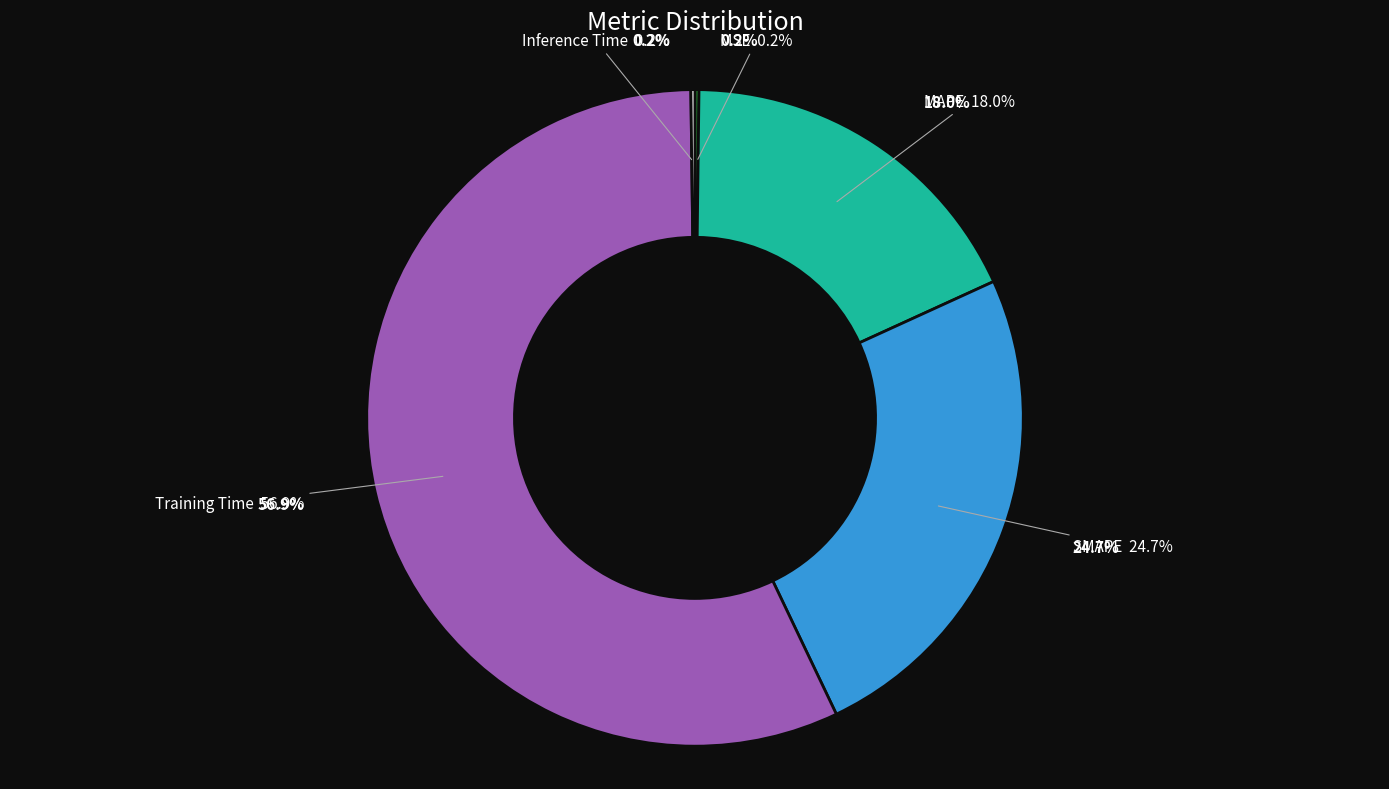

Which slice is the largest?

Training Time